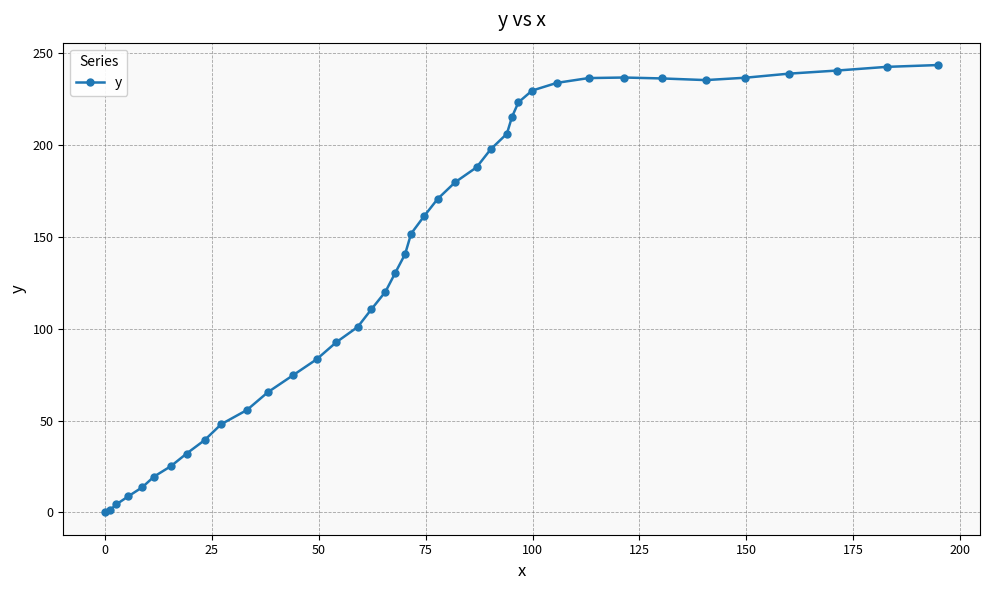

What is the value of the 21st point from the left?

151.7